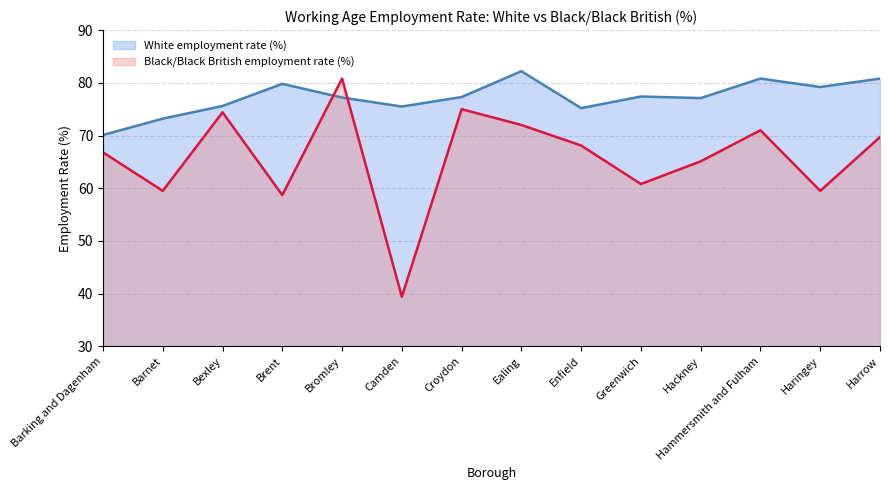

True or false: White employment rate (%) and Black/Black British employment rate (%) intersect in this chart.

True